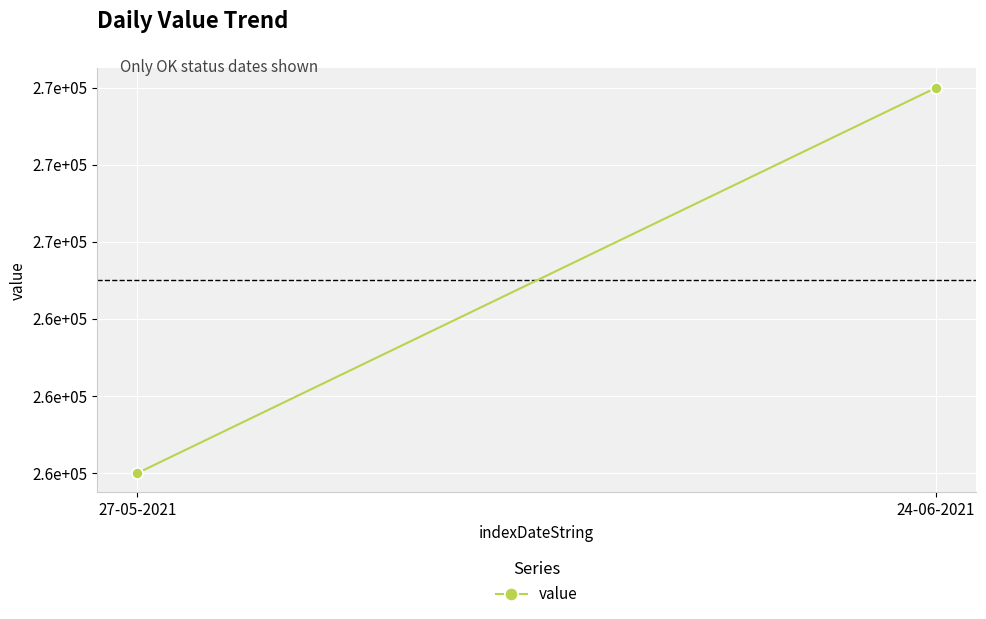

Read the value at 24-06-2021.

270000